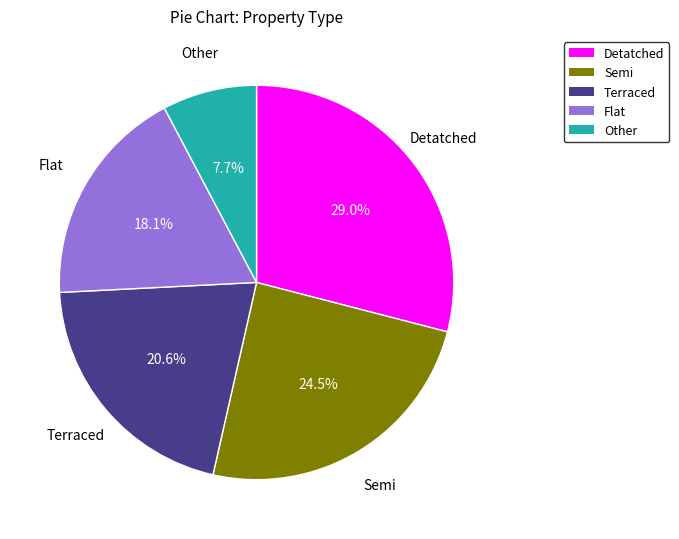

Rank the categories by value from highest to lowest.

Detatched, Semi, Terraced, Flat, Other